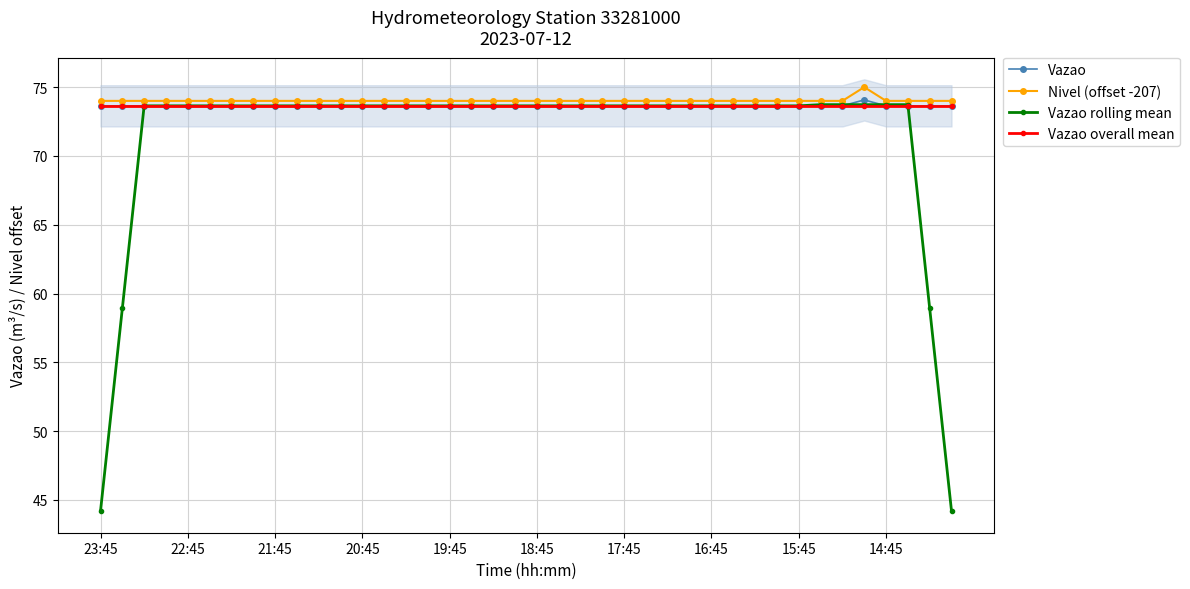

Which series has the largest range (max minus min)?

Vazao rolling mean